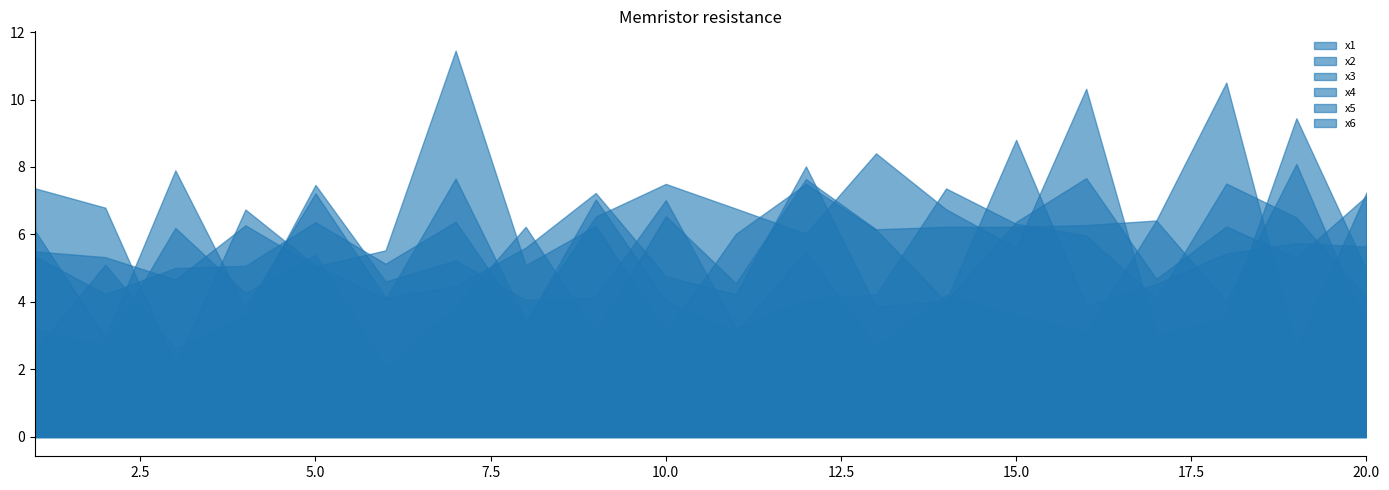

True or false: x3 has a value of 2.7 at 13.

True